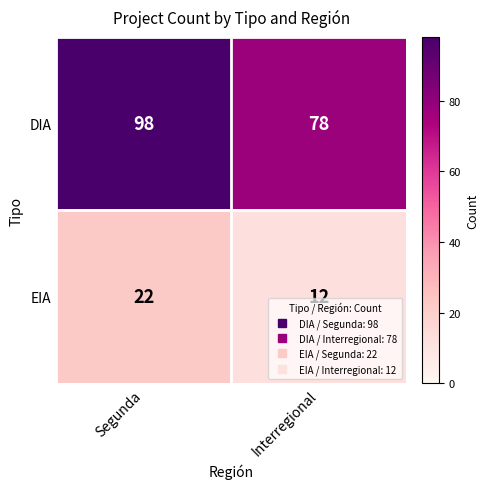

Reading left to right, extract all data points from this chart.

DIA: Segunda=98	Interregional=78
EIA: Segunda=22	Interregional=12